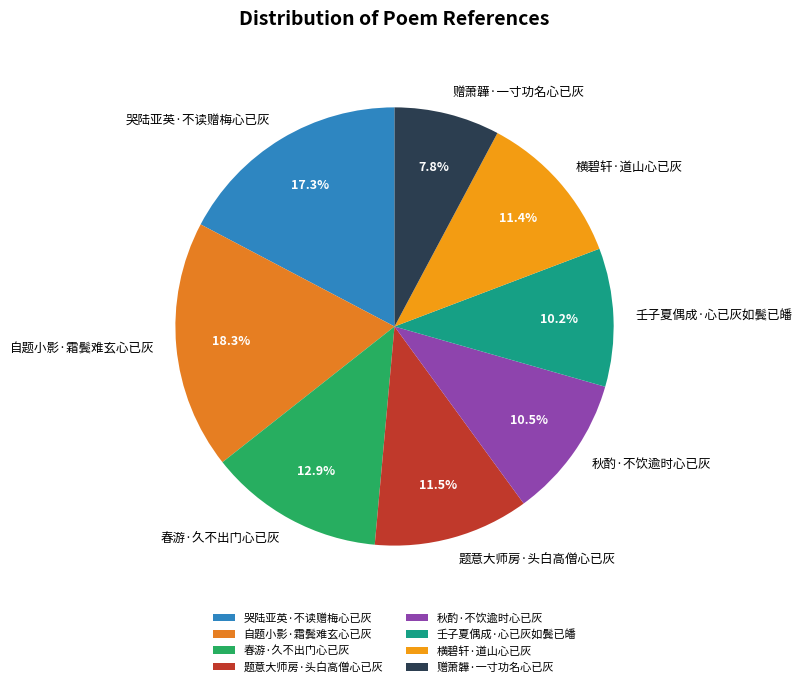

To the nearest percent, what percentage of the pie is 壬子夏偶成·心已灰如鬓已皤?

10%